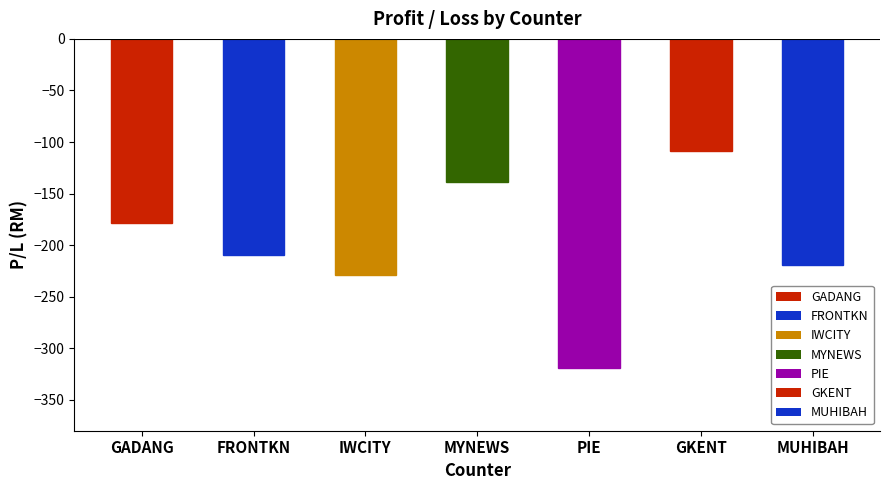

What is the difference between the second highest and minimum values?

180.2